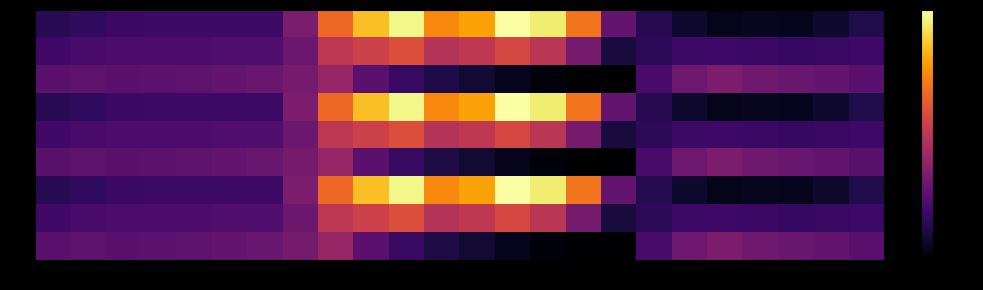

Between 14 and 5, which is larger?

14